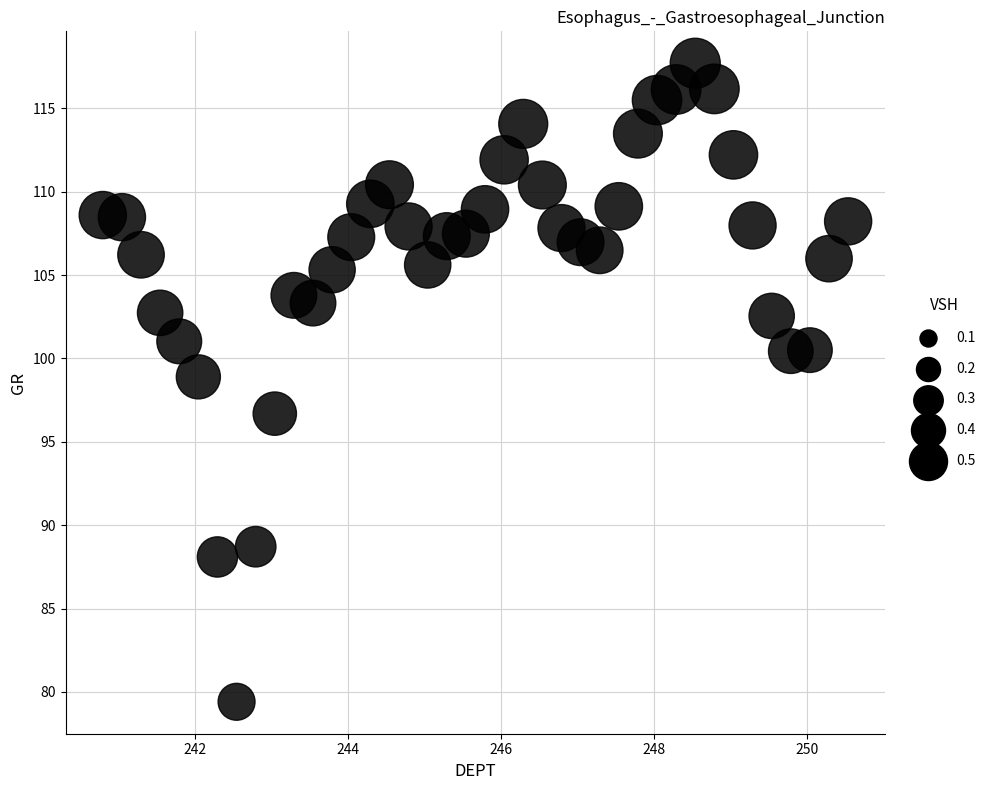

What is the range of X values (max minus min)?

9.8